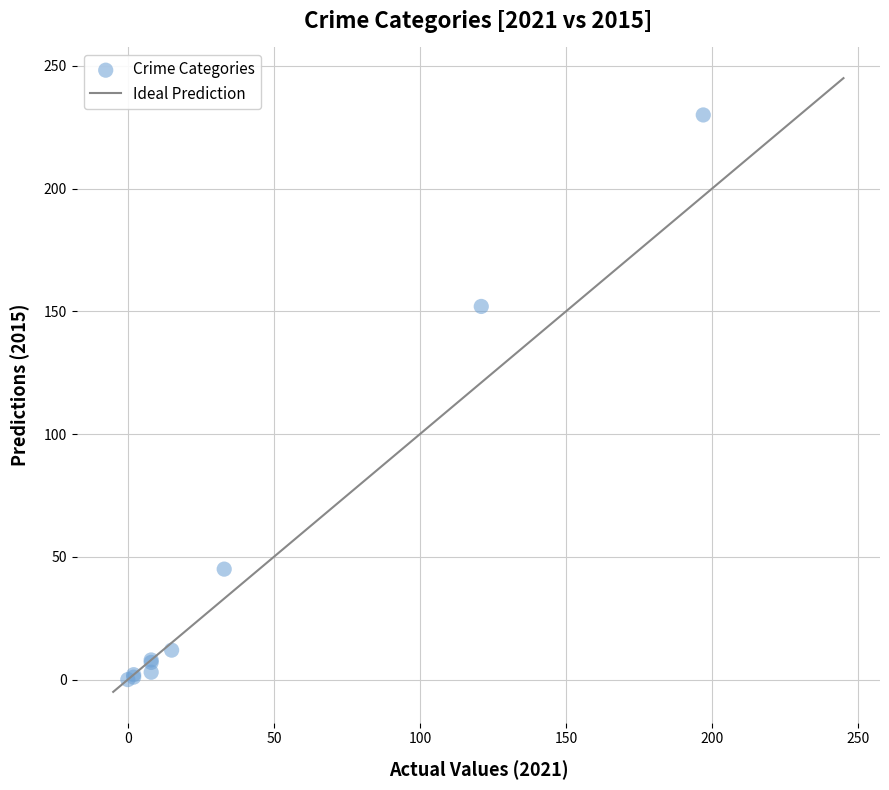

What Y value in the scatter plot is closest to 115?

152